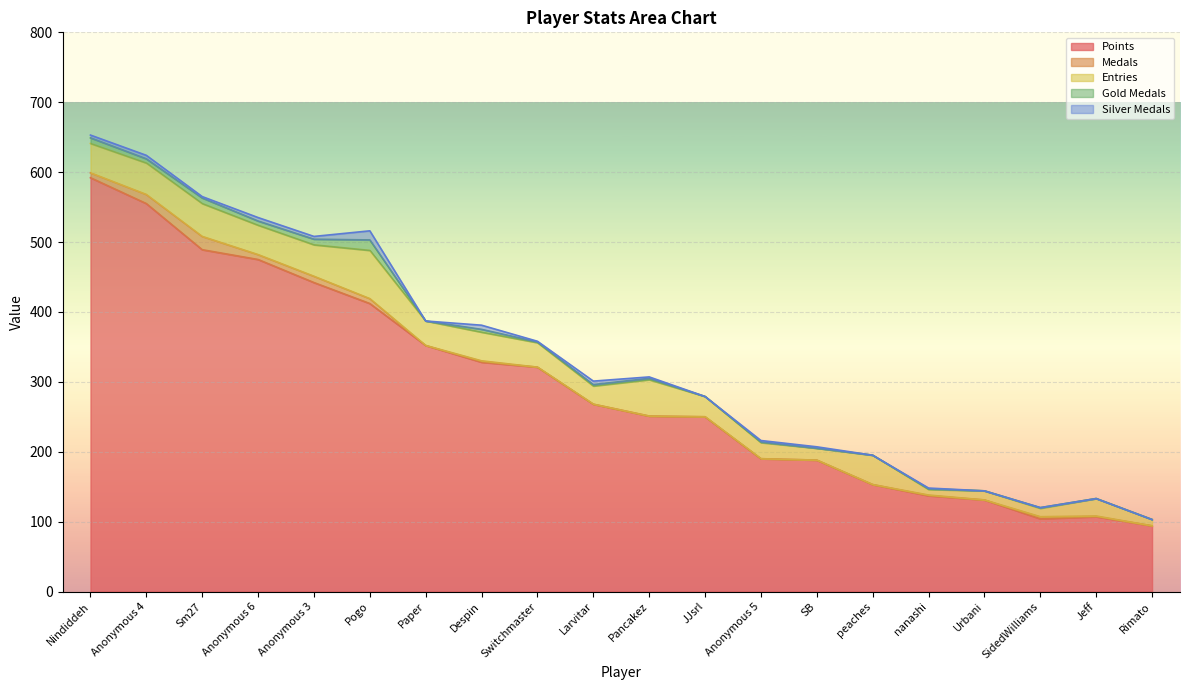

What is the maximum value for Points?

592